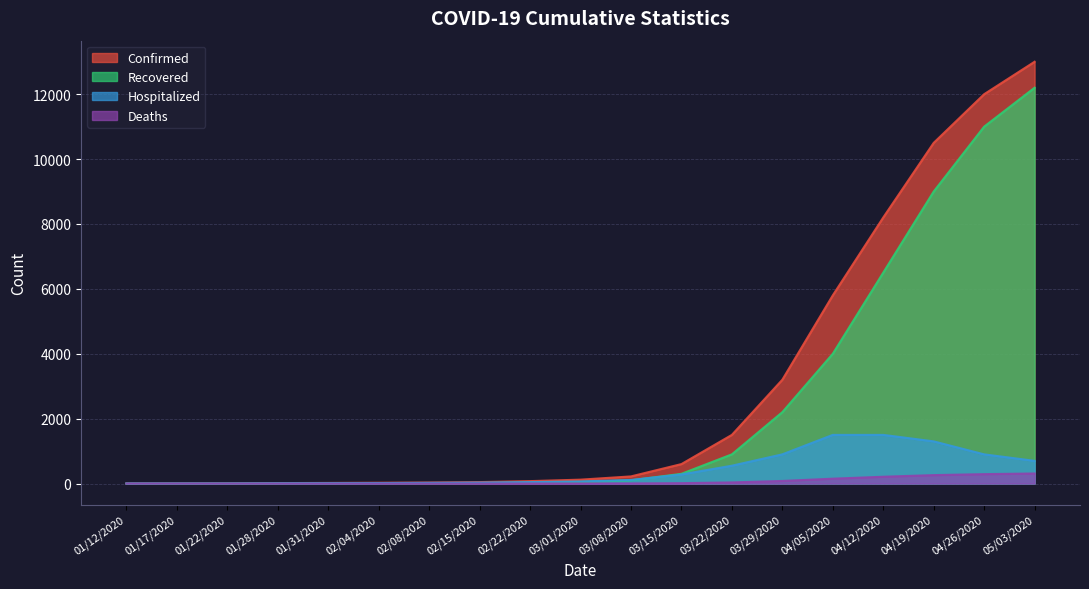

Which has a higher value, 04/12/2020 or 03/22/2020?

04/12/2020